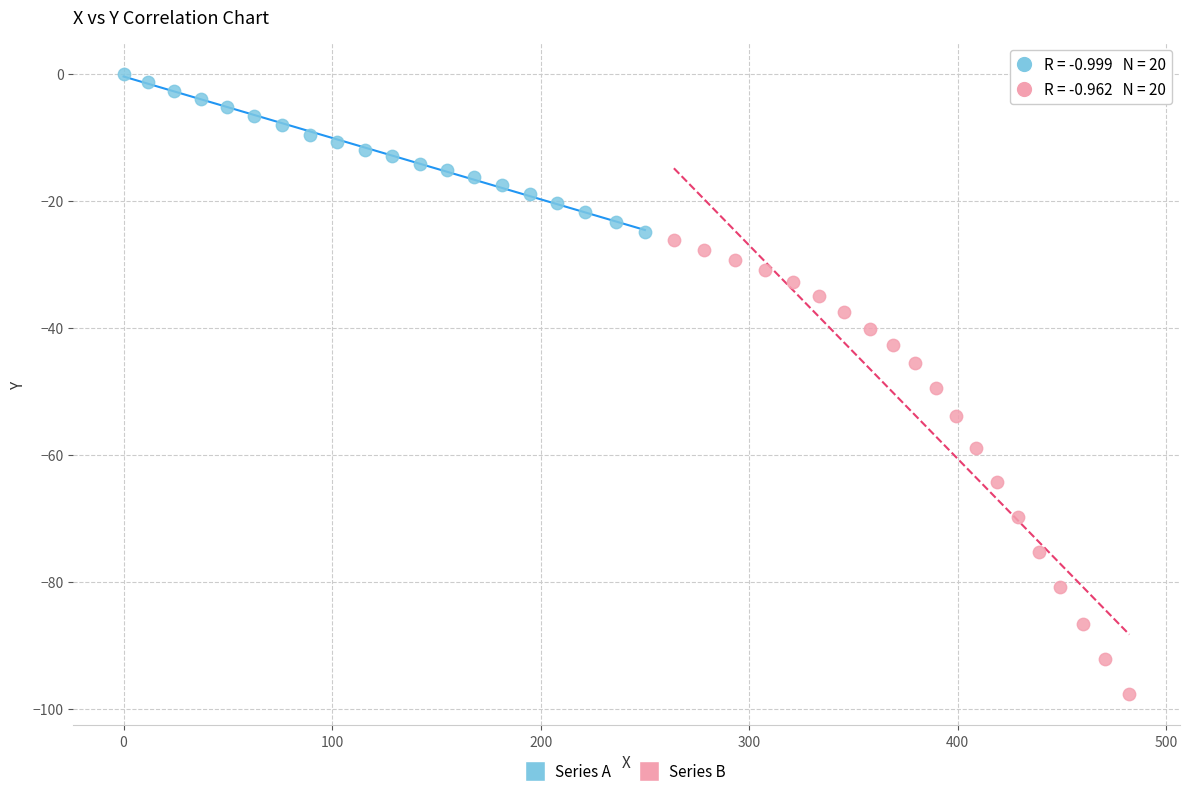

Which series contains the lowest Y value?

Series B